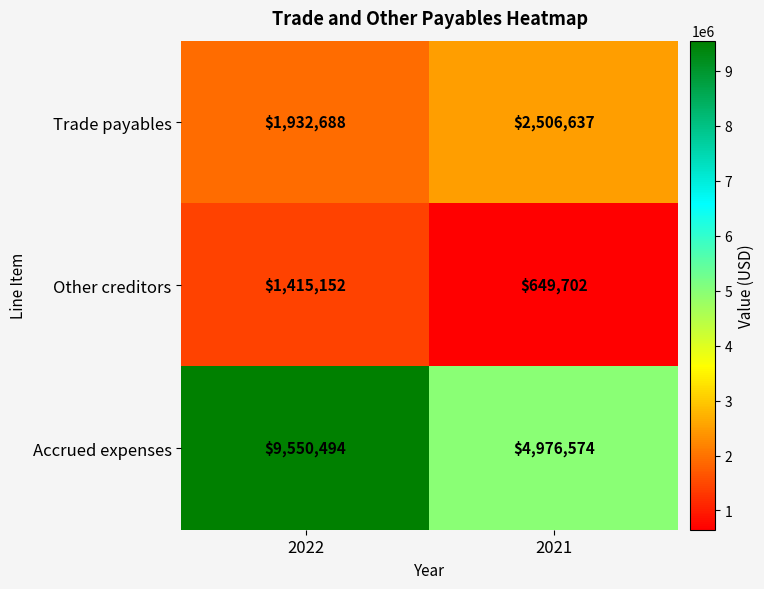

What is the total value across all series at 2022?

12898334